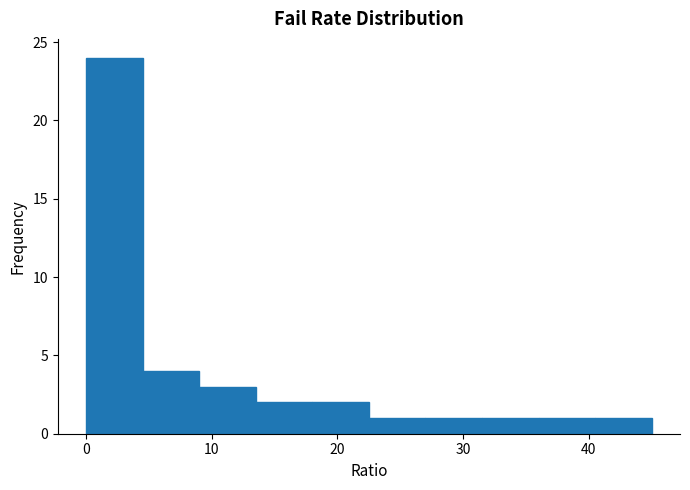

Reading left to right, transcribe this chart: for each bar, give the range it covers on the x-axis and its height. Neither the bar edges nor the heights are printed on the chart, so give them approximately, as read against the axes.

0.0 to 4.5: 24
4.5 to 9.0: 4
9.0 to 13.5: 3
13.5 to 18.0: 2
18.0 to 22.5: 2
22.5 to 27.0: 1
27.0 to 31.5: 1
31.5 to 36.0: 1
36.0 to 40.5: 1
40.5 to 45.0: 1